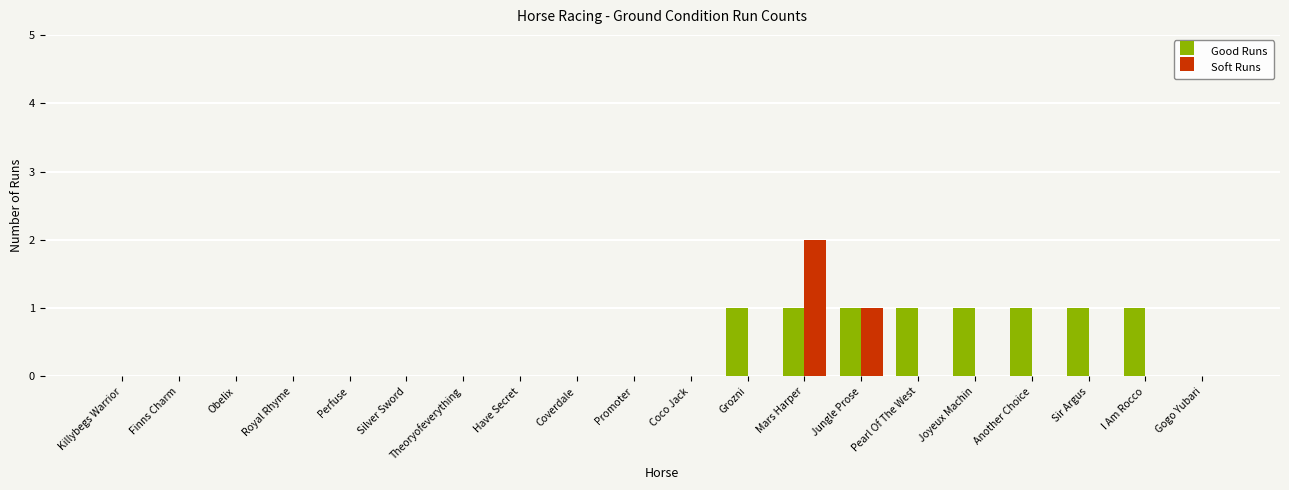

How many distinct data groups are displayed?

2